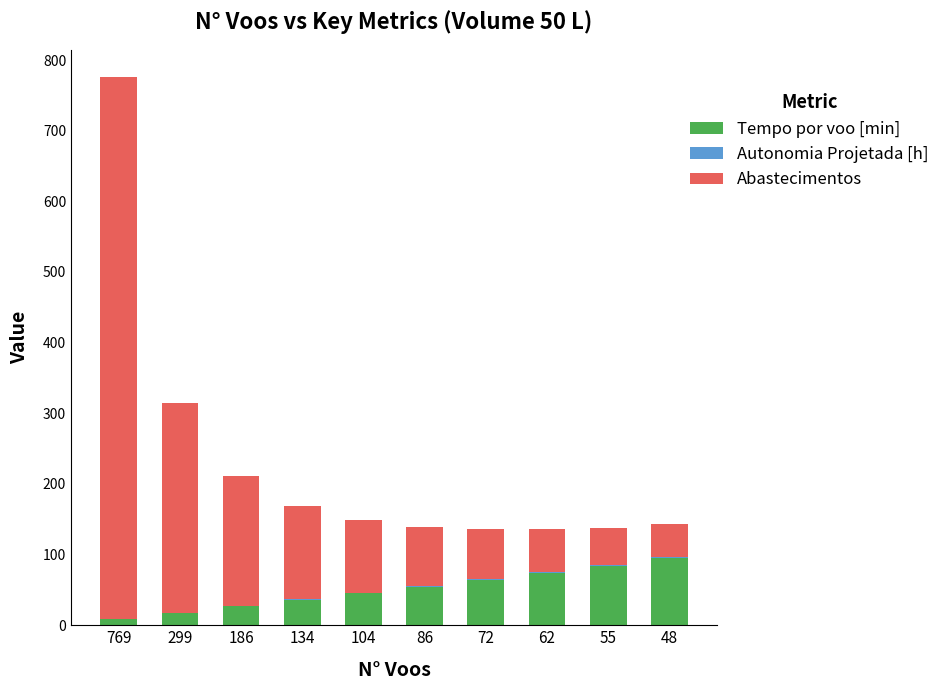

At which category is the sum across all series the highest?

769